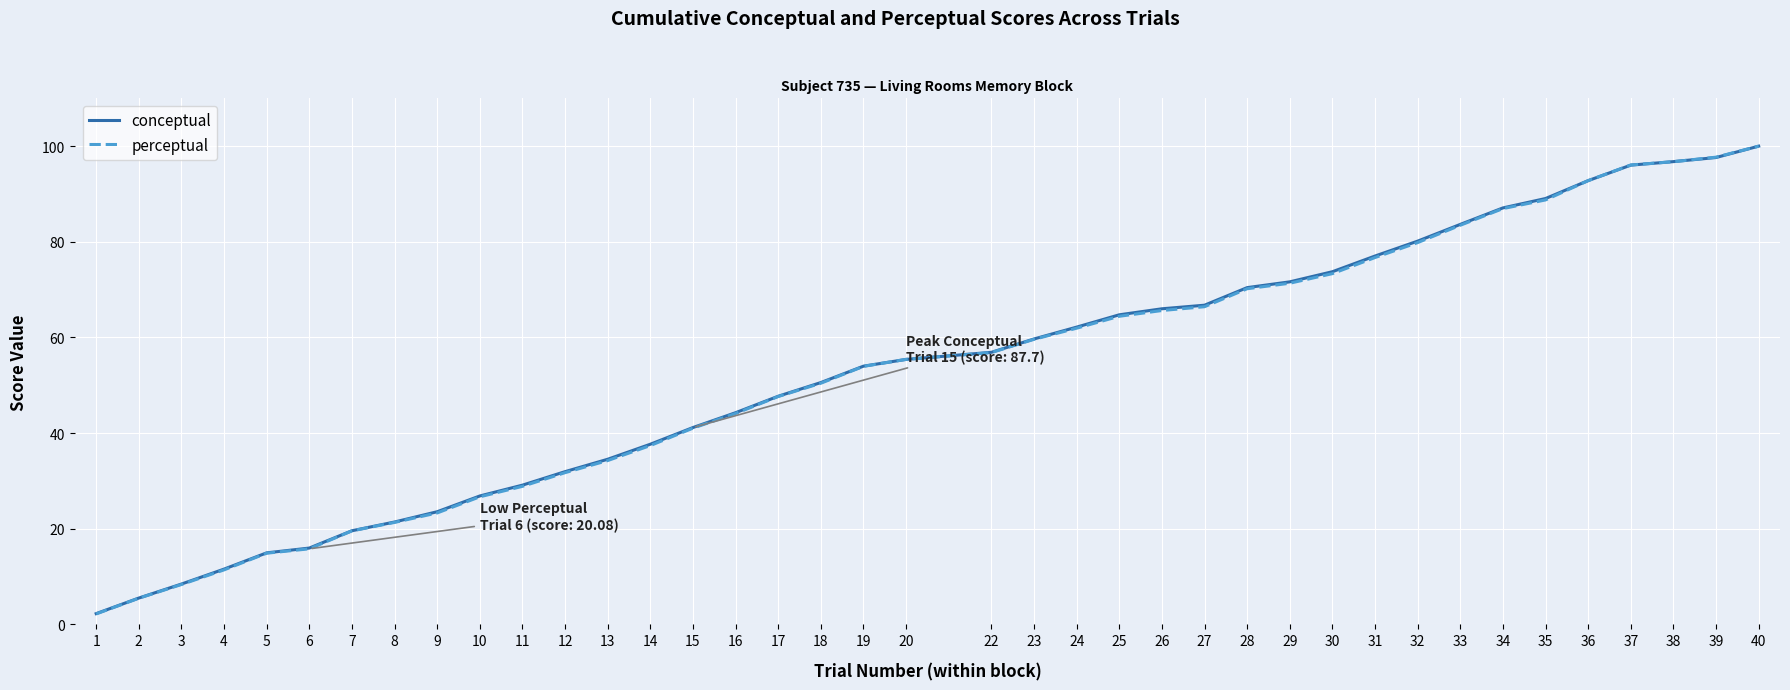

Reading right to left, extract all data points from this chart.

conceptual: 40=100.0	39=97.6	38=96.8	37=96.0	36=92.8	35=89.0	34=87.1	33=83.6	32=80.1	31=77.0	30=73.7	29=71.6	28=70.4	27=66.7	26=66.0	25=64.7	24=62.2	23=59.7	22=56.9	20=55.4	19=54.0	18=50.6	17=47.7	16=44.3	15=41.2	14=37.7	13=34.5	12=31.9	11=29.1	10=26.8	9=23.6	8=21.4	7=19.6	6=16.0	5=15.0	4=11.6	3=8.4	2=5.5	1=2.2
perceptual: 40=100.0	39=97.7	38=96.8	37=96.1	36=92.8	35=88.8	34=86.9	33=83.5	32=79.8	31=76.7	30=73.3	29=71.3	28=70.2	27=66.4	26=65.6	25=64.4	24=61.9	23=59.6	22=56.8	20=55.4	19=54.0	18=50.4	17=47.6	16=44.1	15=41.0	14=37.4	13=34.3	12=31.7	11=28.9	10=26.7	9=23.3	8=21.3	7=19.6	6=15.8	5=14.9	4=11.4	3=8.3	2=5.5	1=2.2